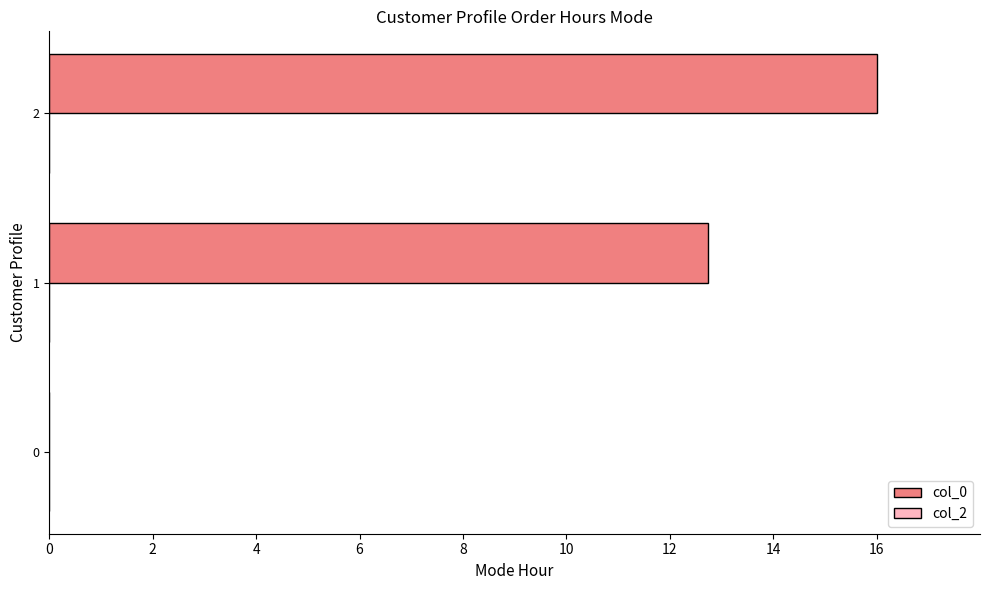

Reading bottom to top, transcribe all the data shown in this chart.

0=0.0	1=12.7	2=16.0